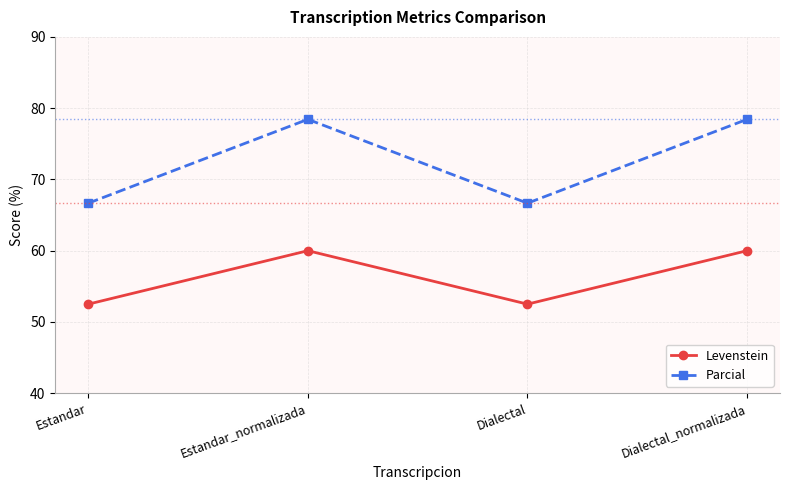

True or false: Parcial and Levenstein cross at least once.

False